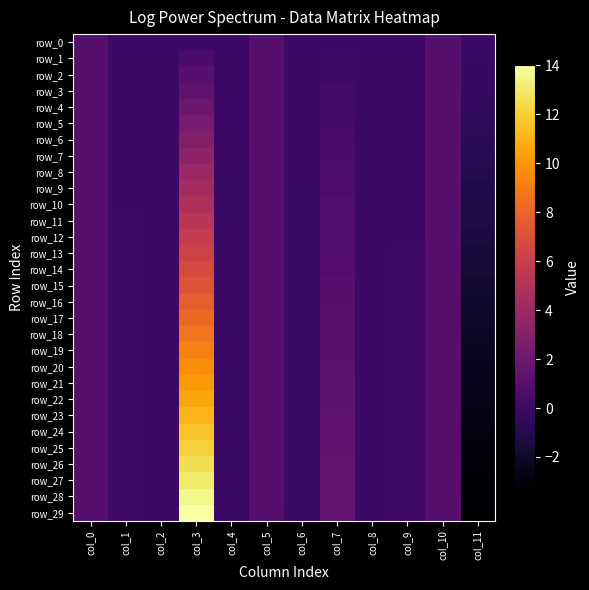

What is the average value of the row_10 series?

0.6